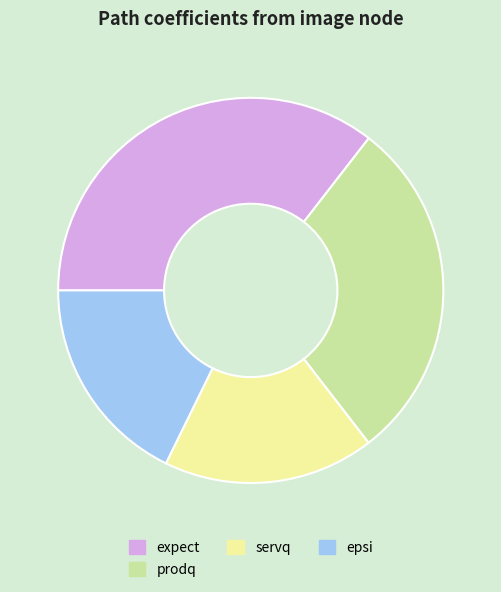

Which category has the biggest portion of the pie?

expect